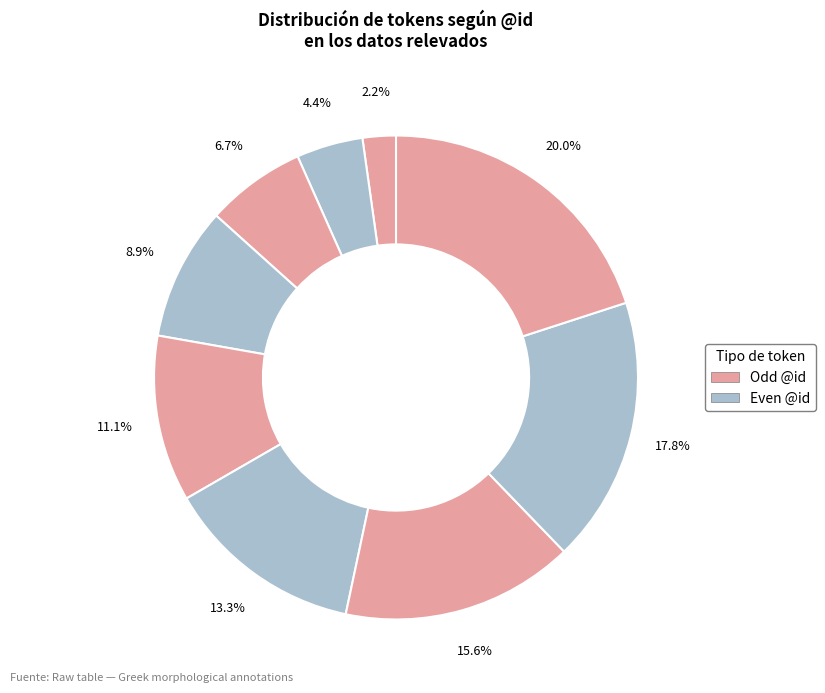

How many segments does this pie chart have?

9